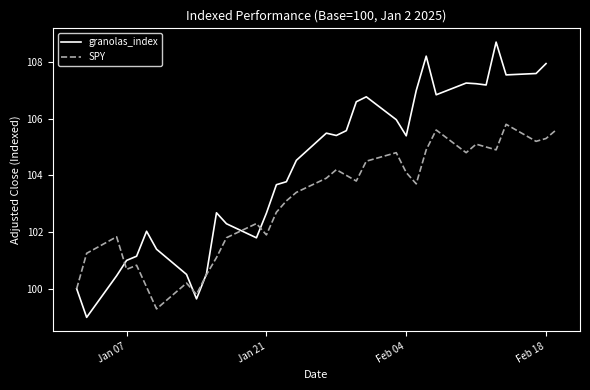

Count the number of data series in this chart.

2